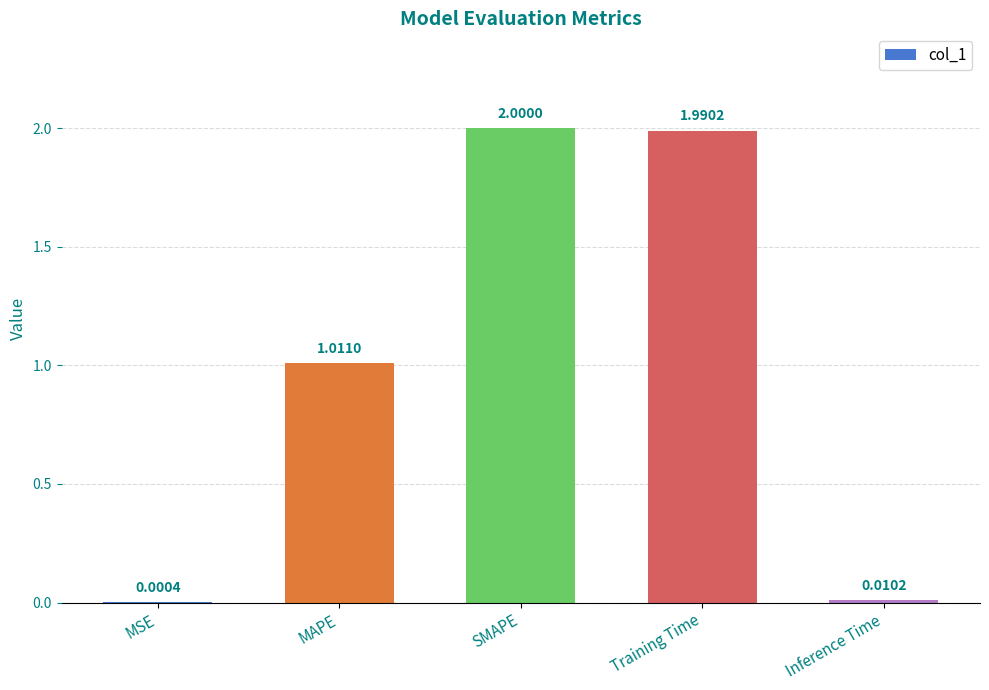

Which label corresponds to the largest value in the chart?

SMAPE